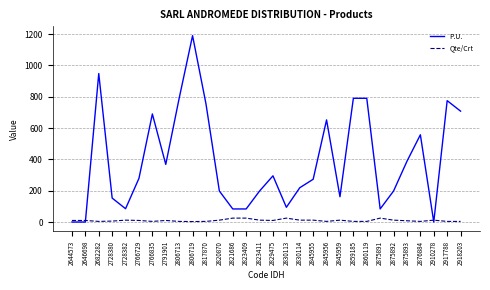

At which category does the chart reach its peak across all series?

2806719